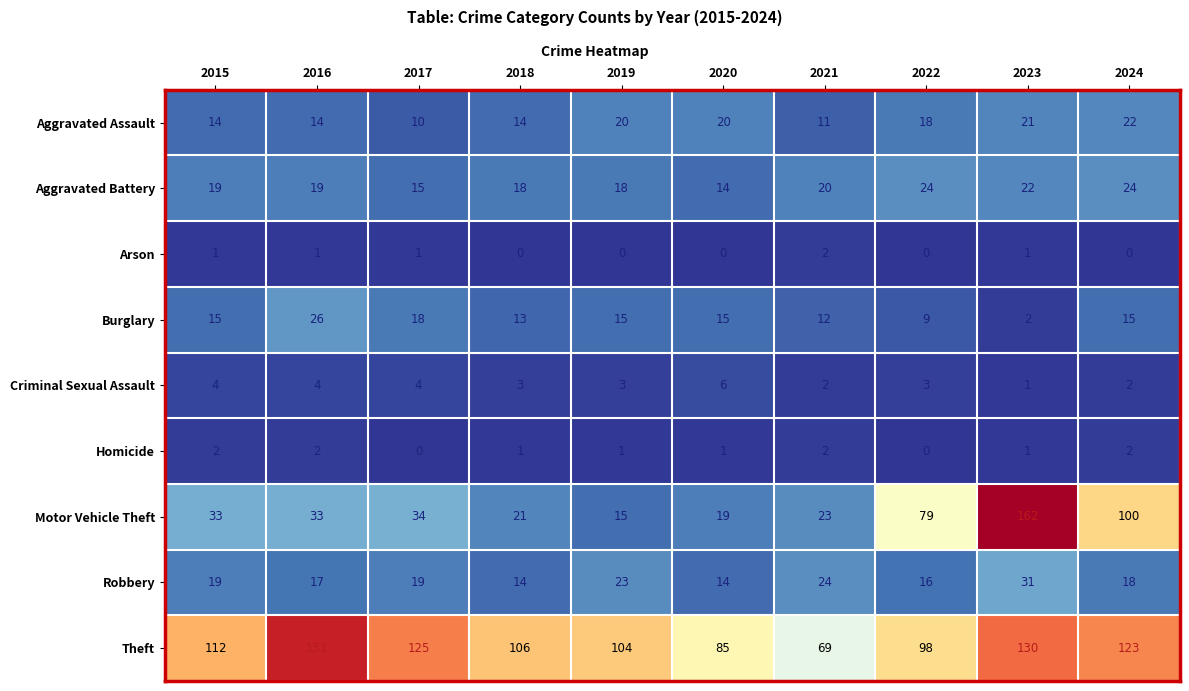

True or false: Homicide has a value of 0 at 2019.

False